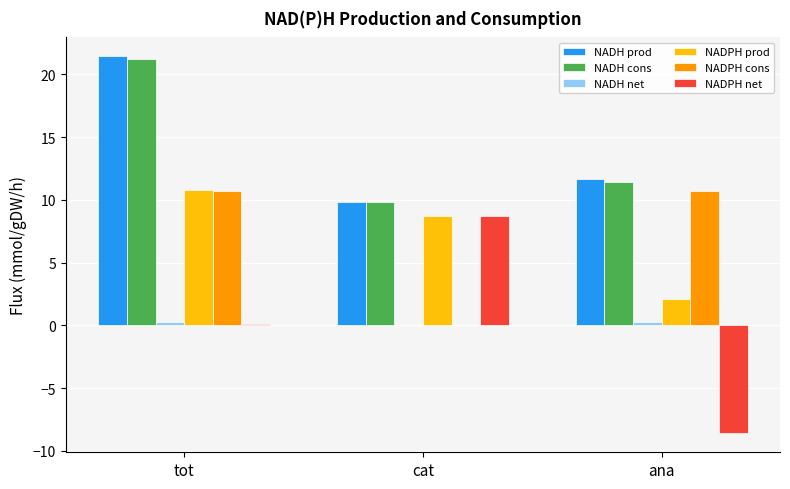

How many groups of bars are there?

3